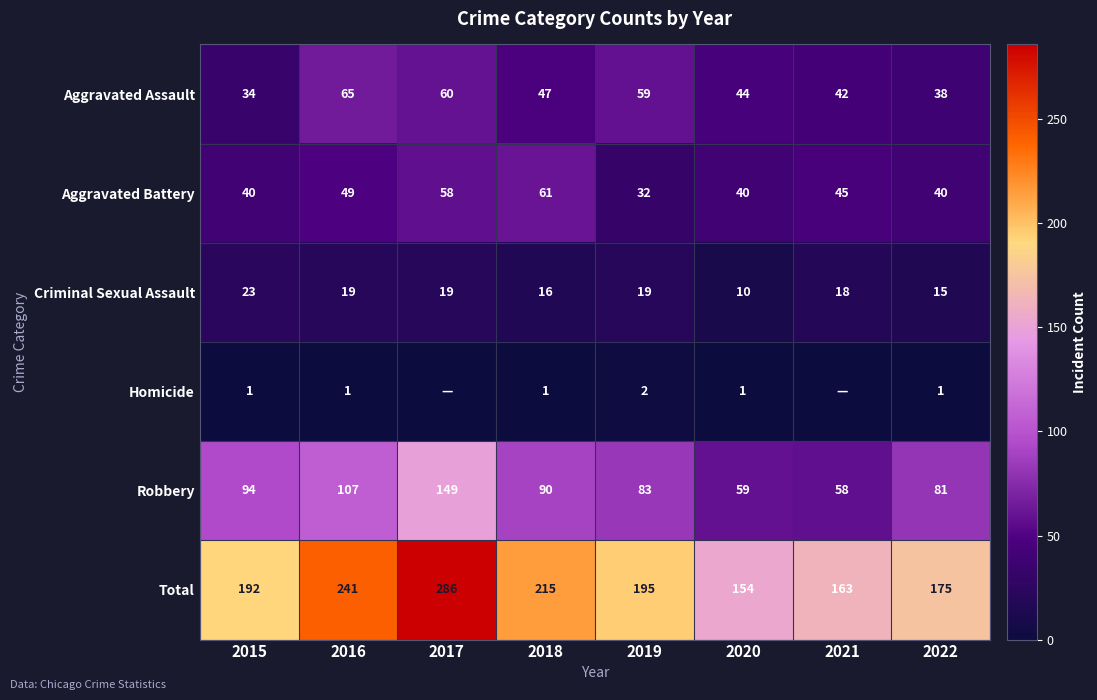

At which category is the sum across all series the highest?

2017